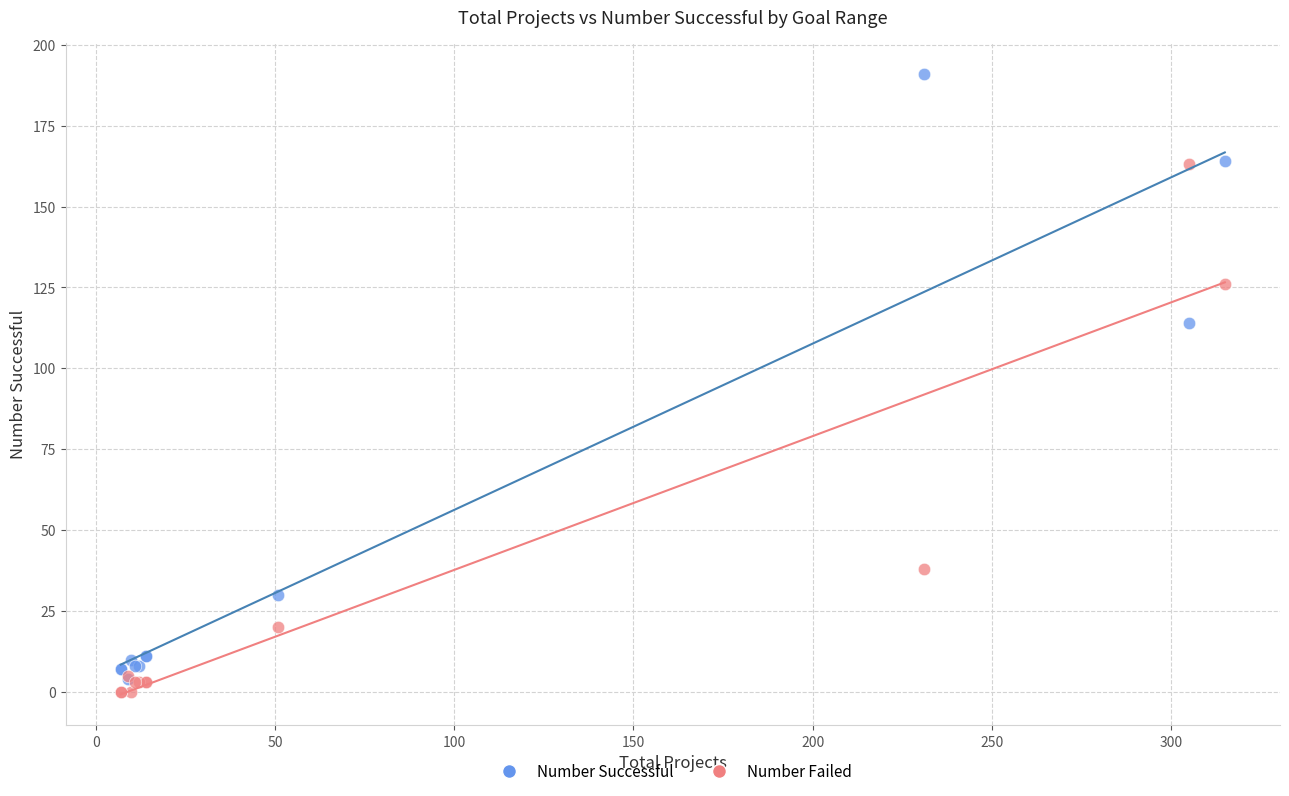

Which series has the largest Y range (max minus min)?

Number Successful